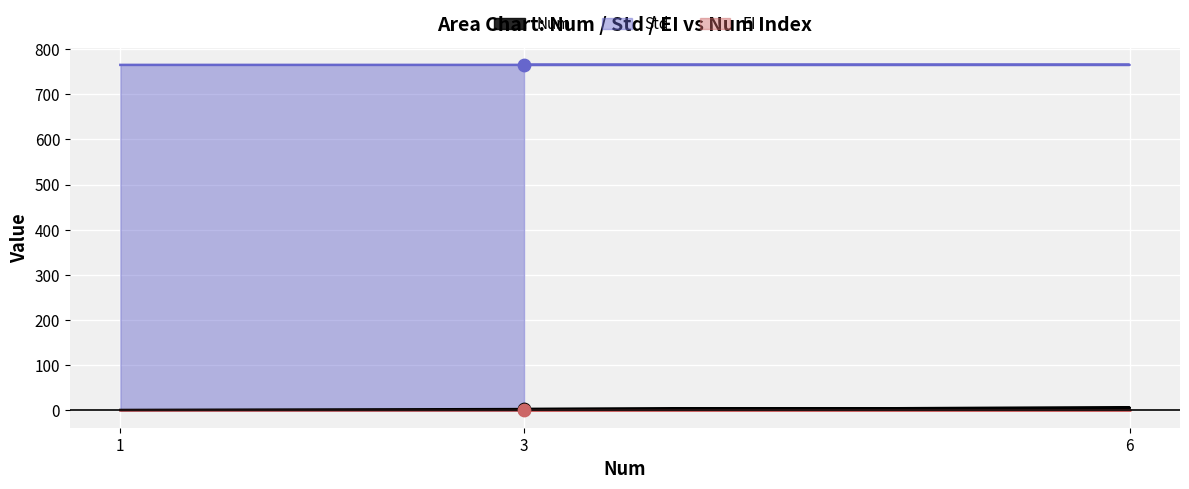

Which series has the largest Y range (max minus min)?

Num